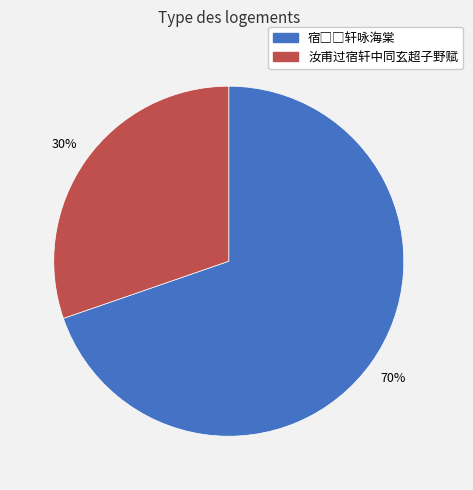

Is there a majority slice in this chart?

Yes